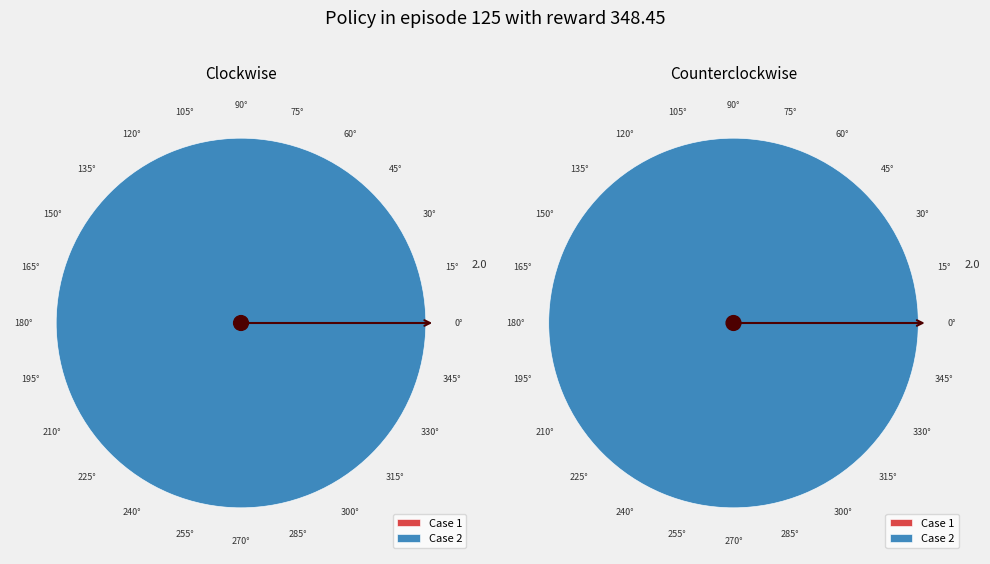

To the nearest percent, what is the average slice percentage?

50%